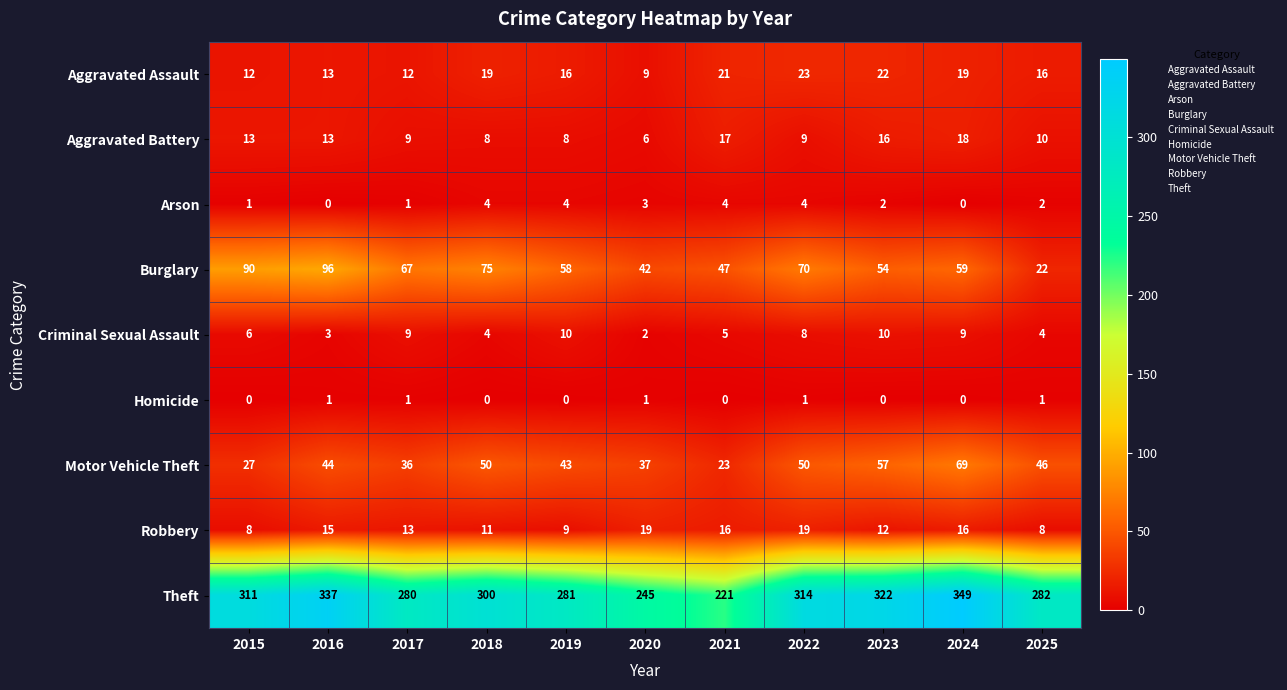

Which series has the largest range (max minus min)?

Theft